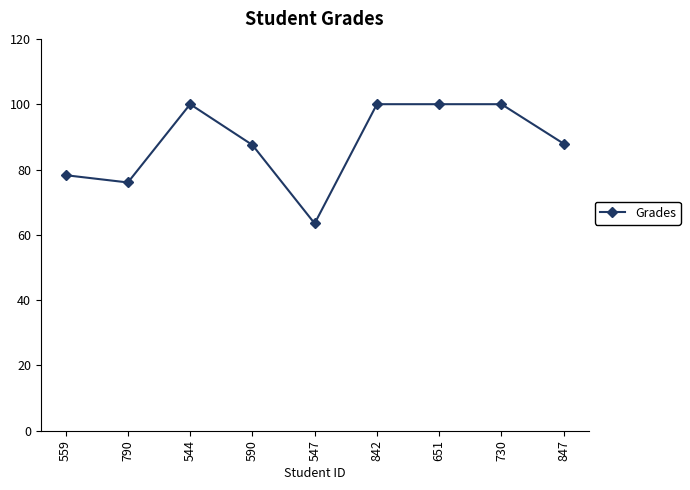

How many data points are above 87?

6